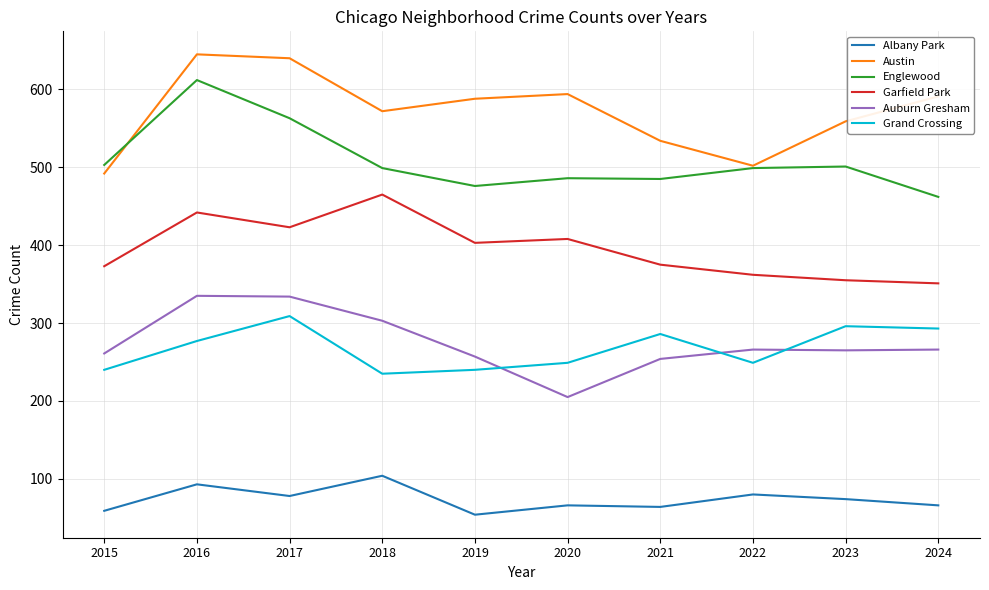

At which label does Englewood first exceed 499?

2015